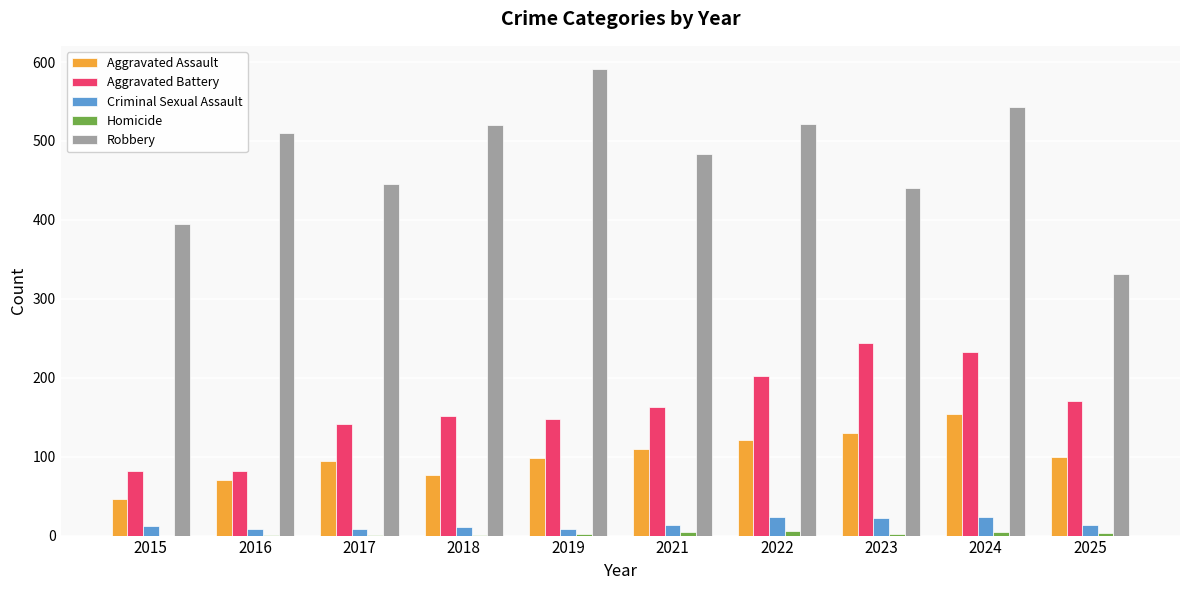

What is the greatest value displayed?

591